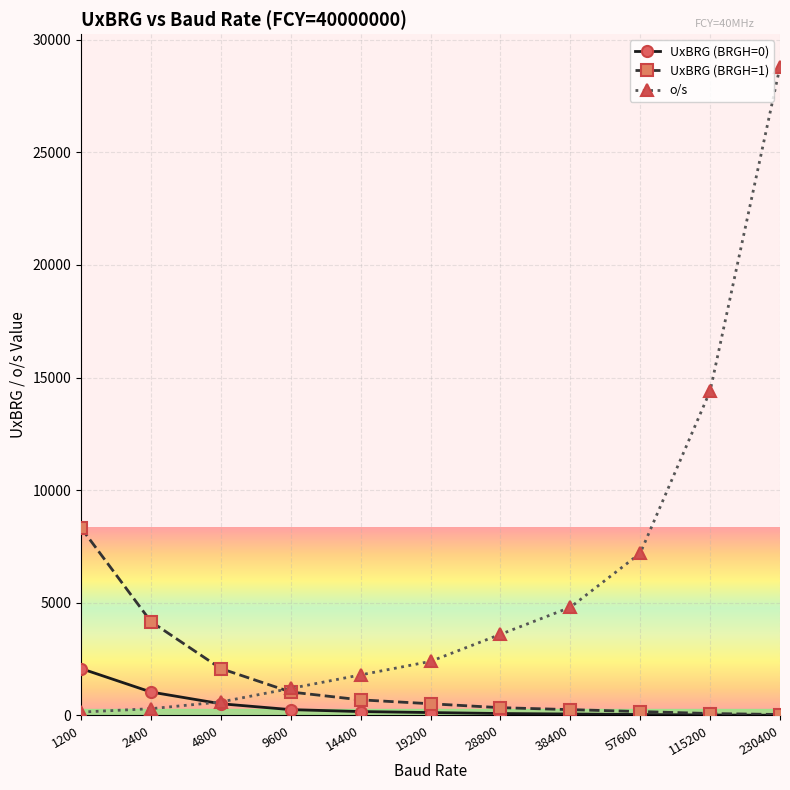

At how many categories does at least one series exceed 16408?

1